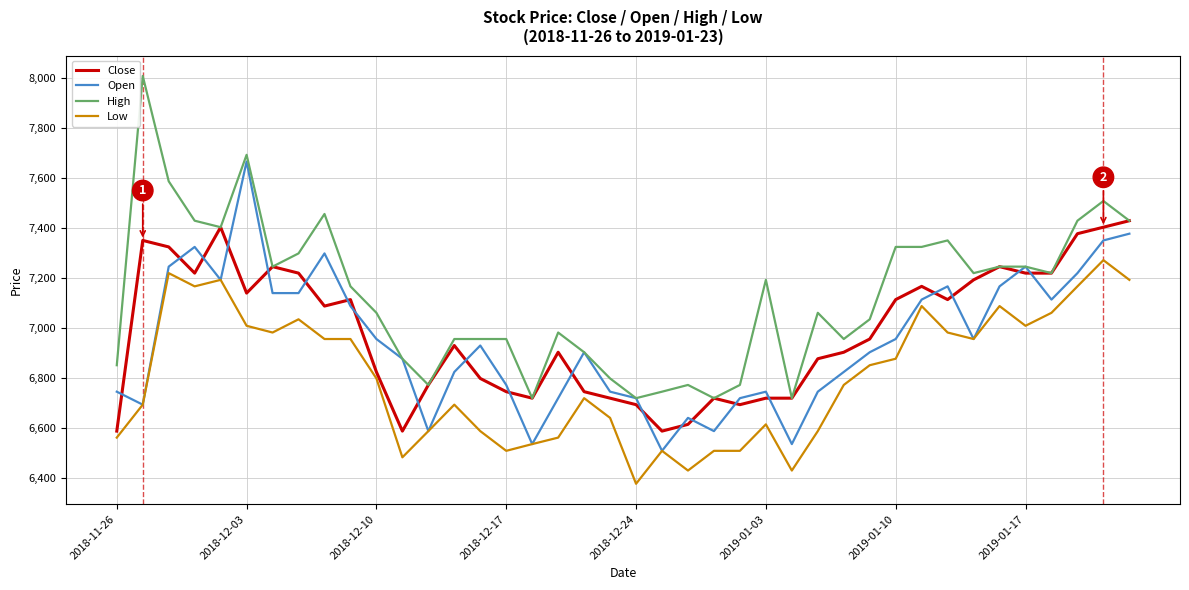

Which series has the largest range (max minus min)?

High